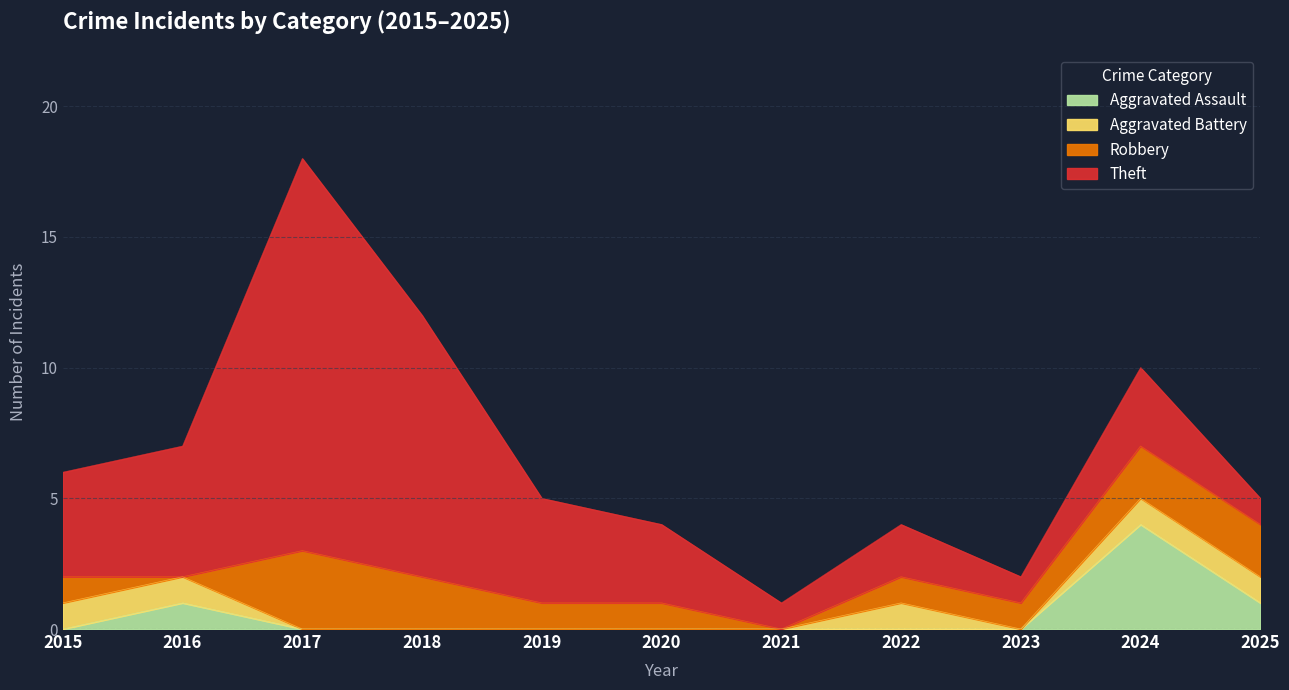

How many data points in Theft are above 3?

5